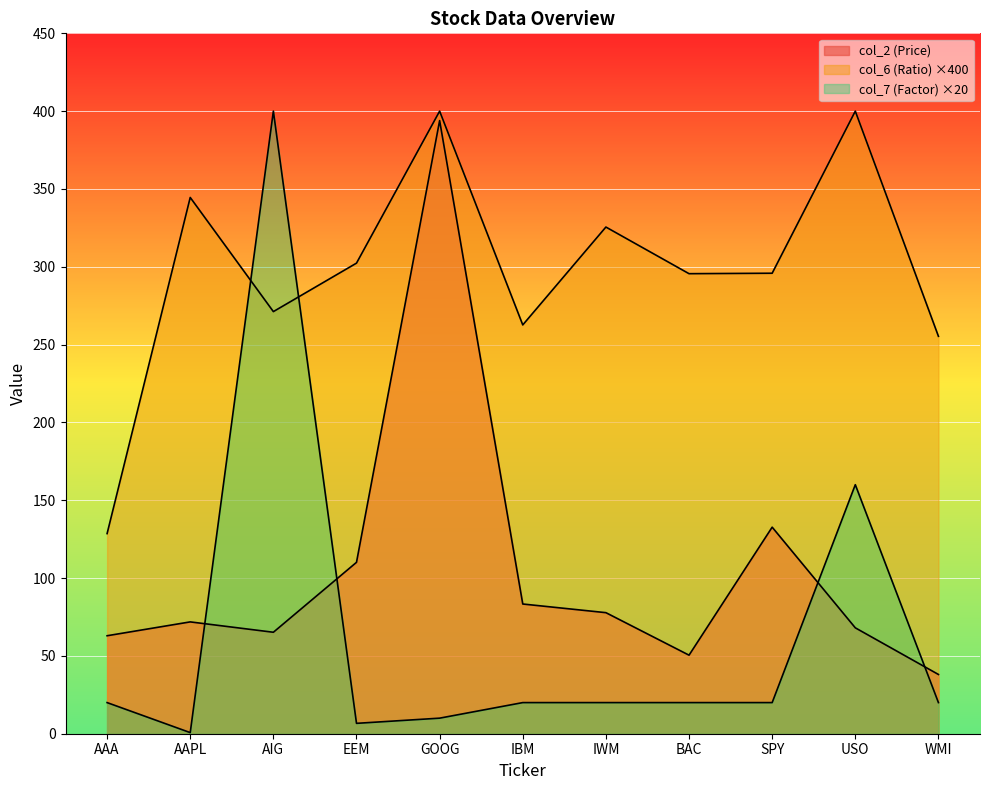

What is the label of the 11th point from the right?

AAA